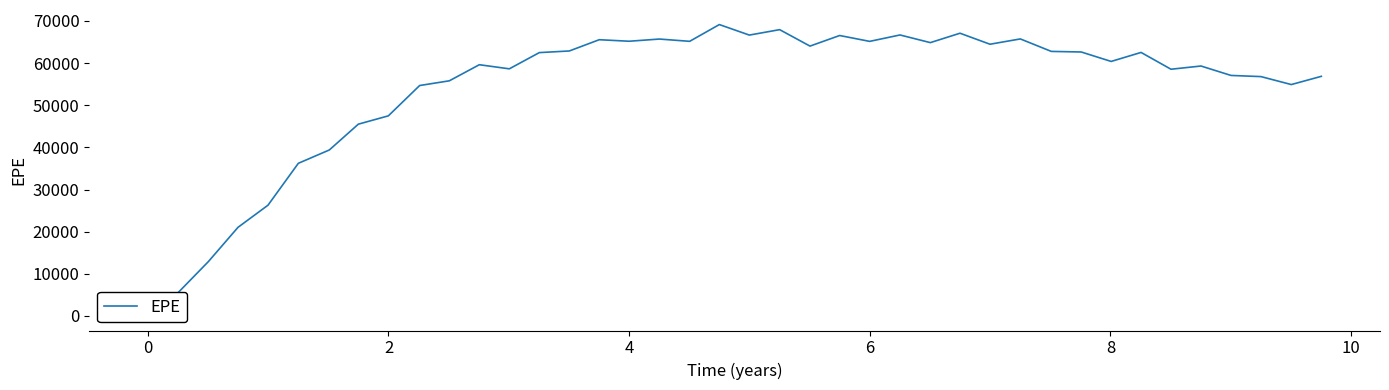

What is the difference between the second highest and second lowest values?

62414.4